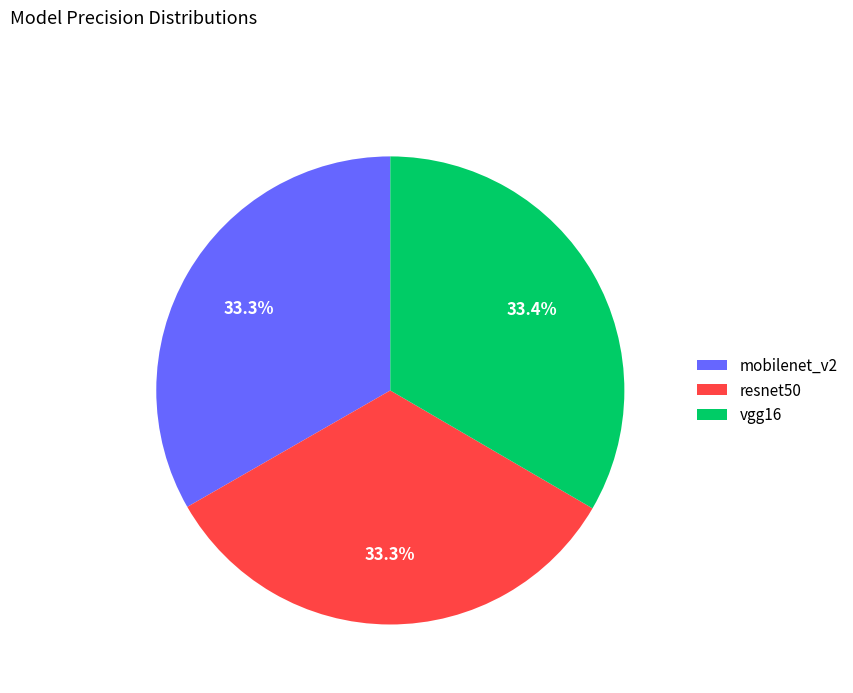

Count the number of slices in the pie.

3